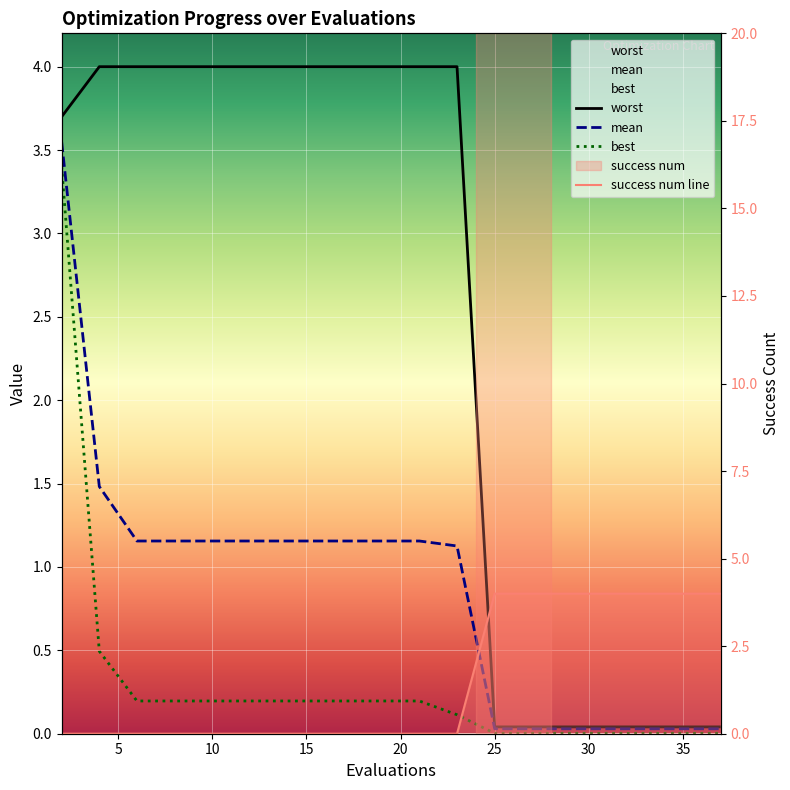

Is this an area chart (filled region under the line)?

No